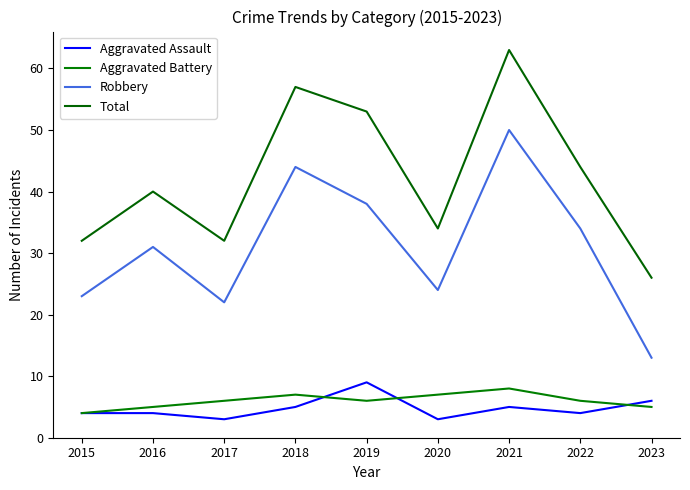

At which label does Robbery first exceed 31?

2018